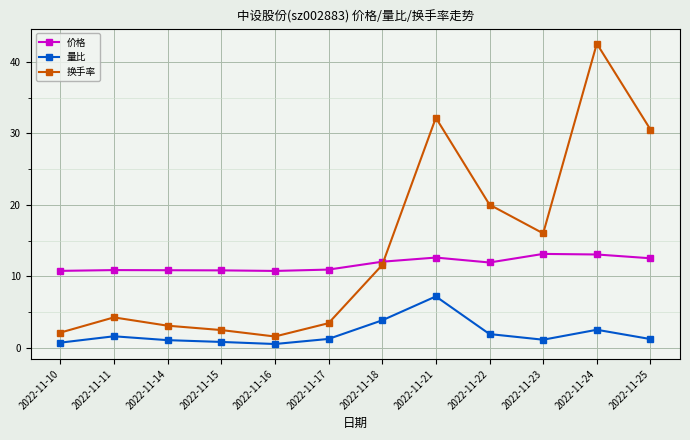

What is the spread (max minus min) of values at 2022-11-16?

10.2